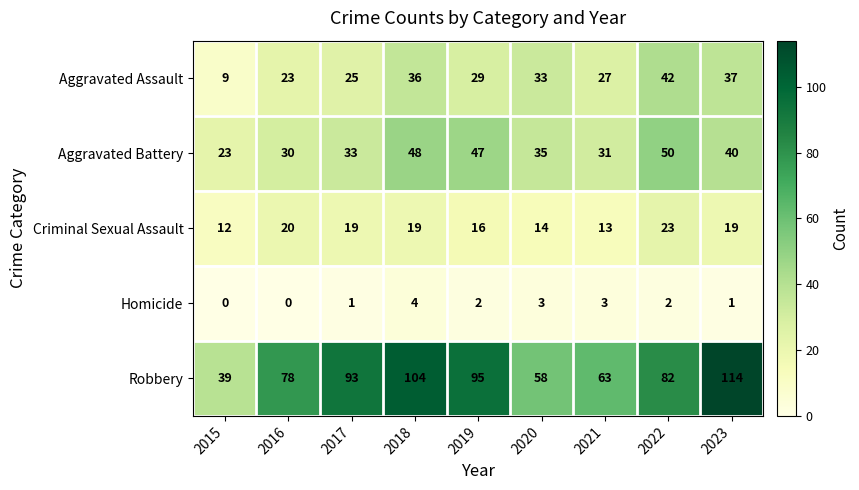

What is the greatest value displayed?

114